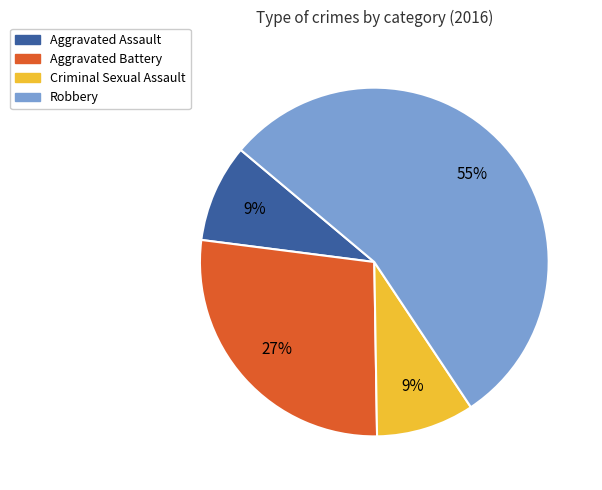

To the nearest percent, what is the difference between the Aggravated Assault and Aggravated Battery slice percentages?

18%